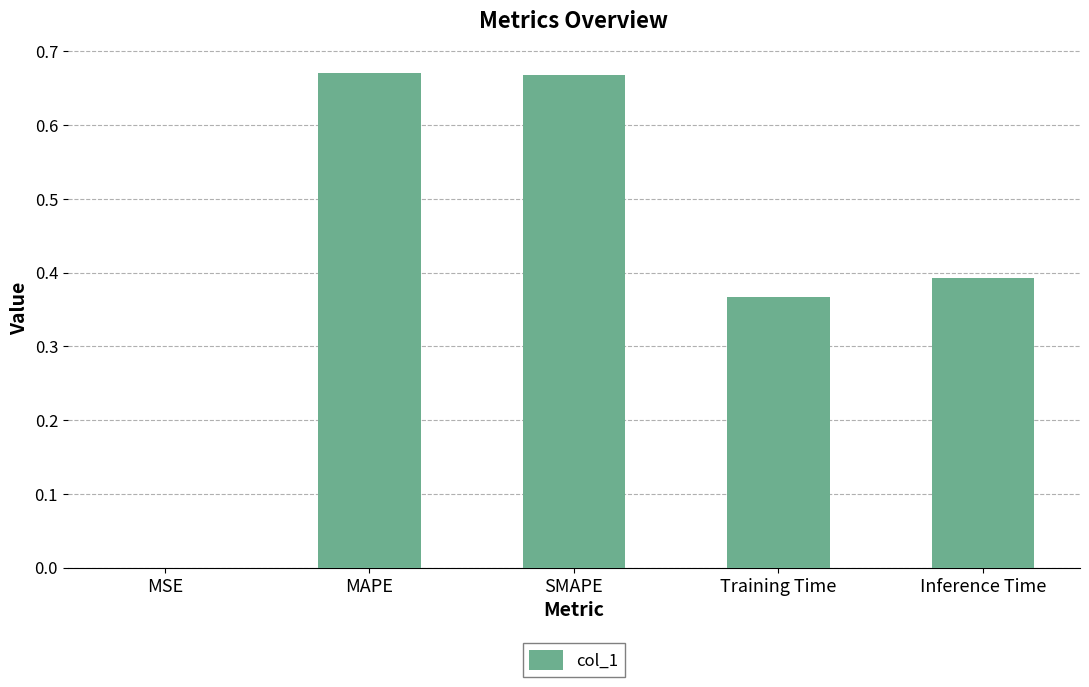

Between MAPE and Training Time, which is larger?

MAPE